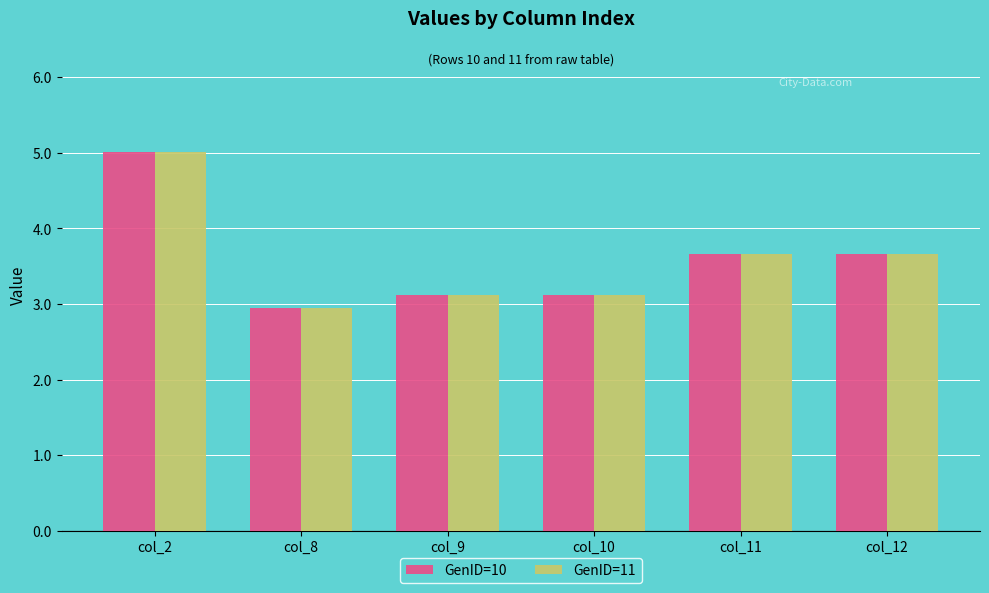

Where is GenID=11 nearest to the value 3?

col_8